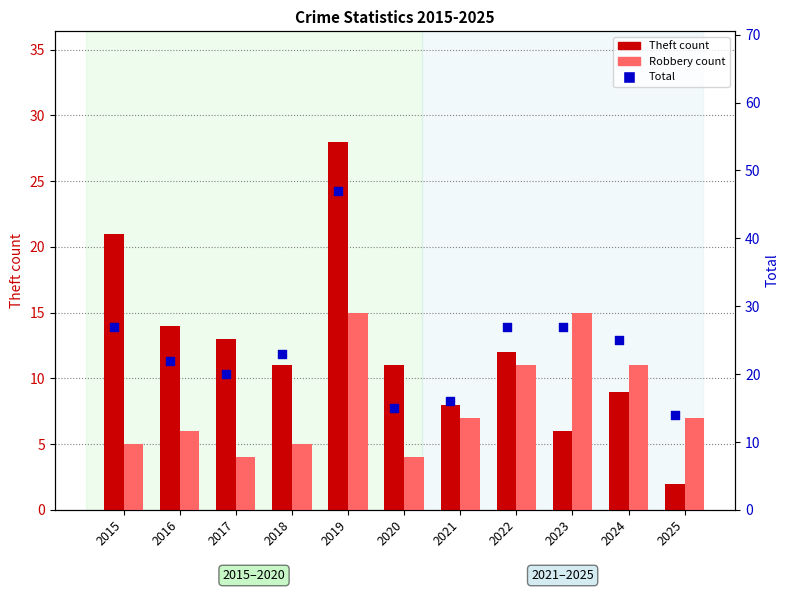

At which category is the sum across all series the highest?

2019